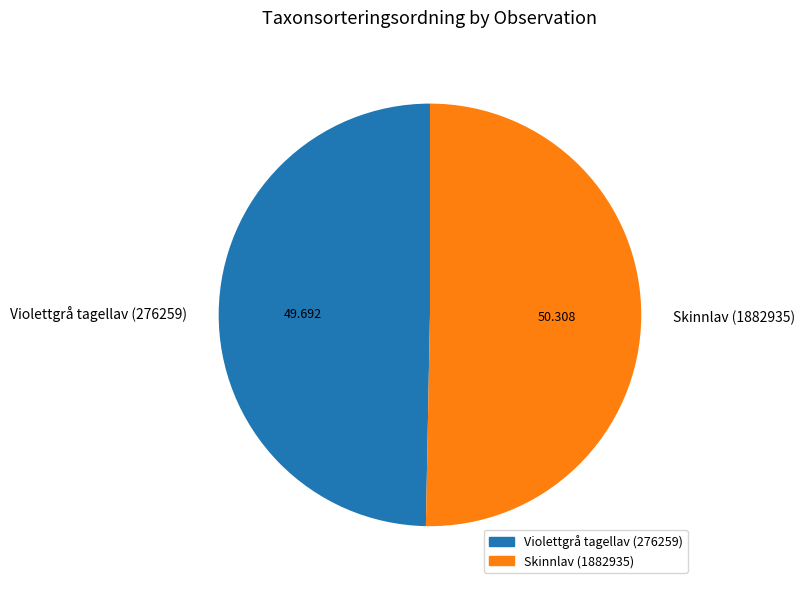

Combined, do Skinnlav (1882935) and Violettgrå tagellav (276259) account for over 50%?

Yes